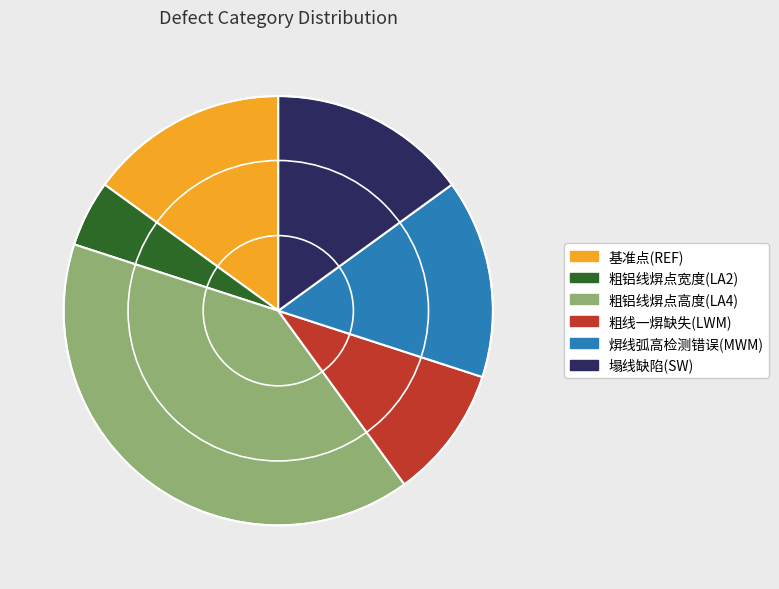

Count the number of slices in the pie.

6